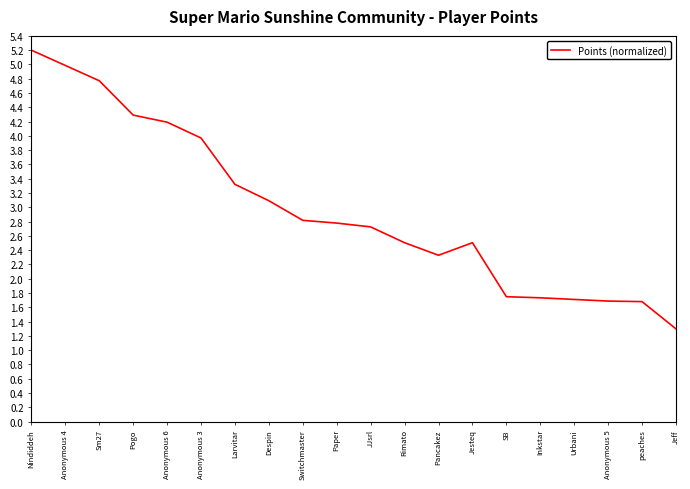

How many values exceed 2?

14